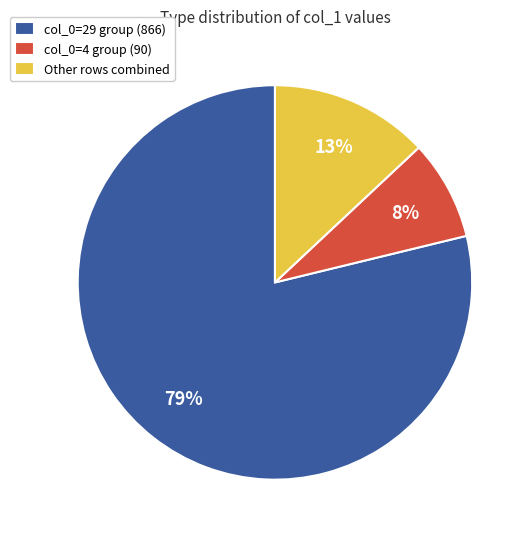

Is there a majority slice in this chart?

Yes